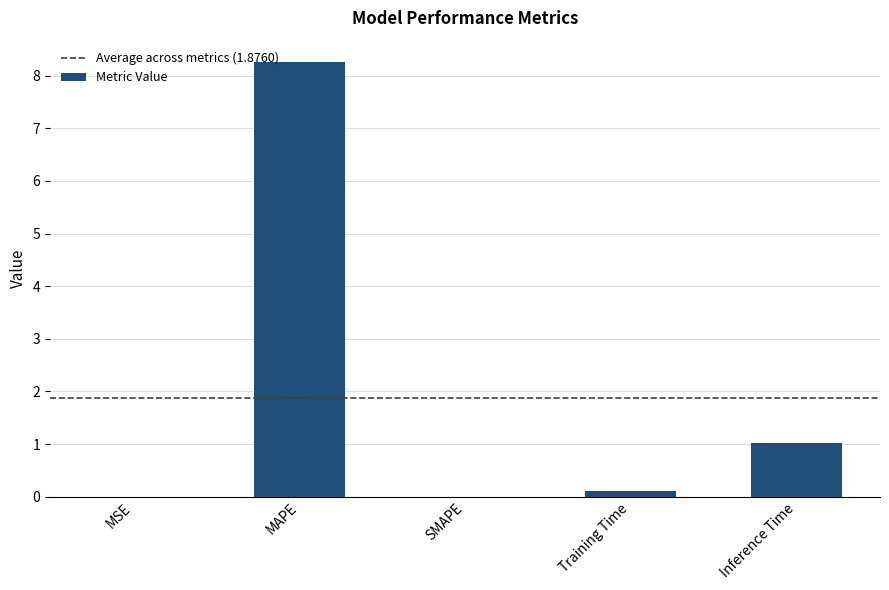

The value at Inference Time is 1.5. True or false?

False